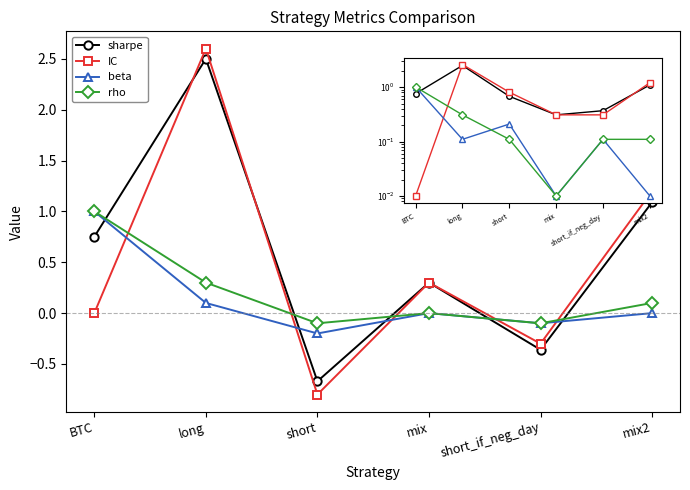

Rank the series at mix2 from lowest to highest value.

beta, rho, sharpe, IC